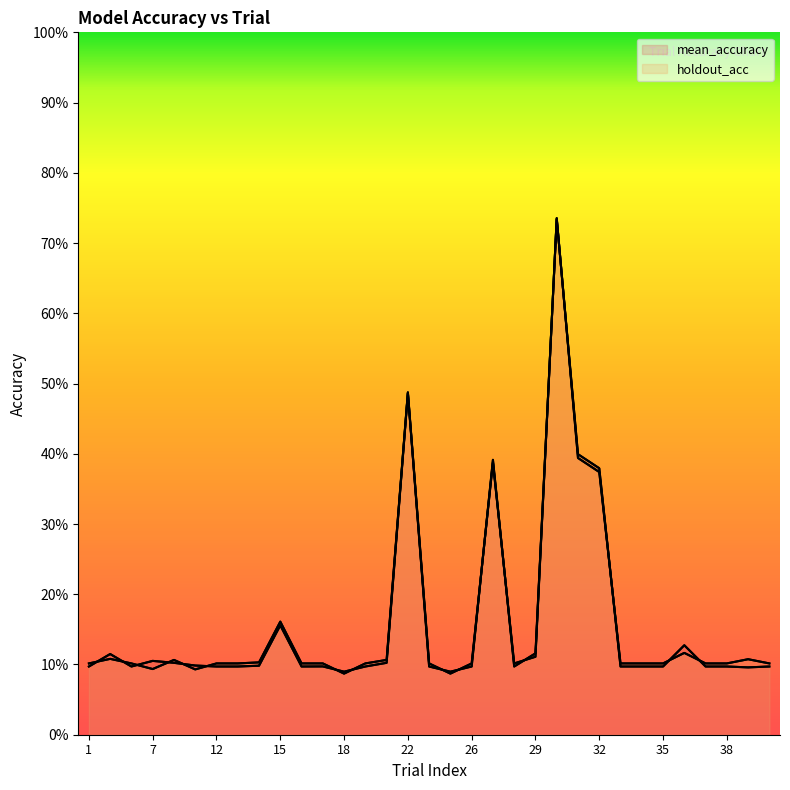

At which category is the sum across all series the highest?

30